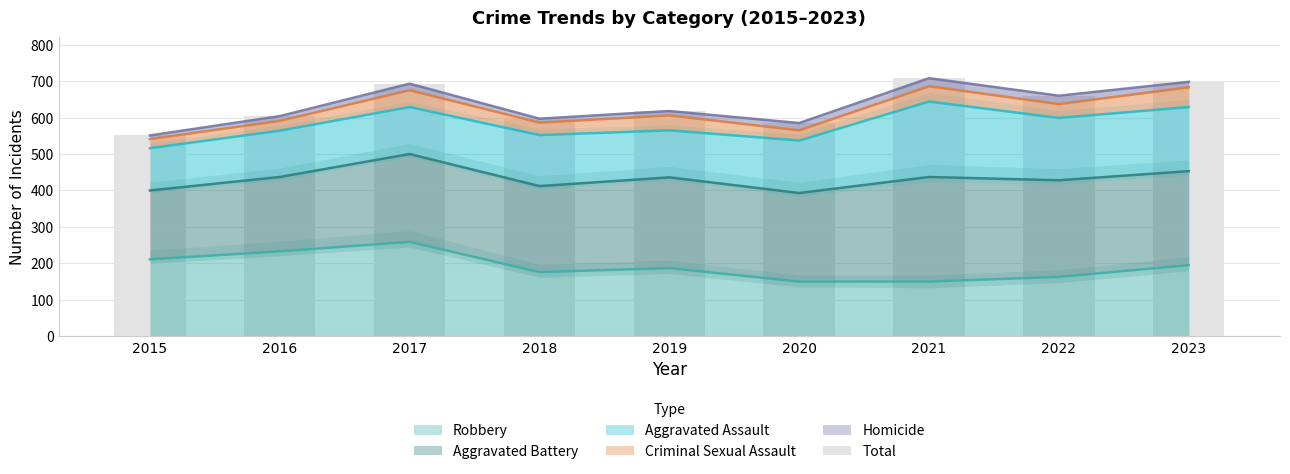

Is it true that the value at 2023 is 1059?

False